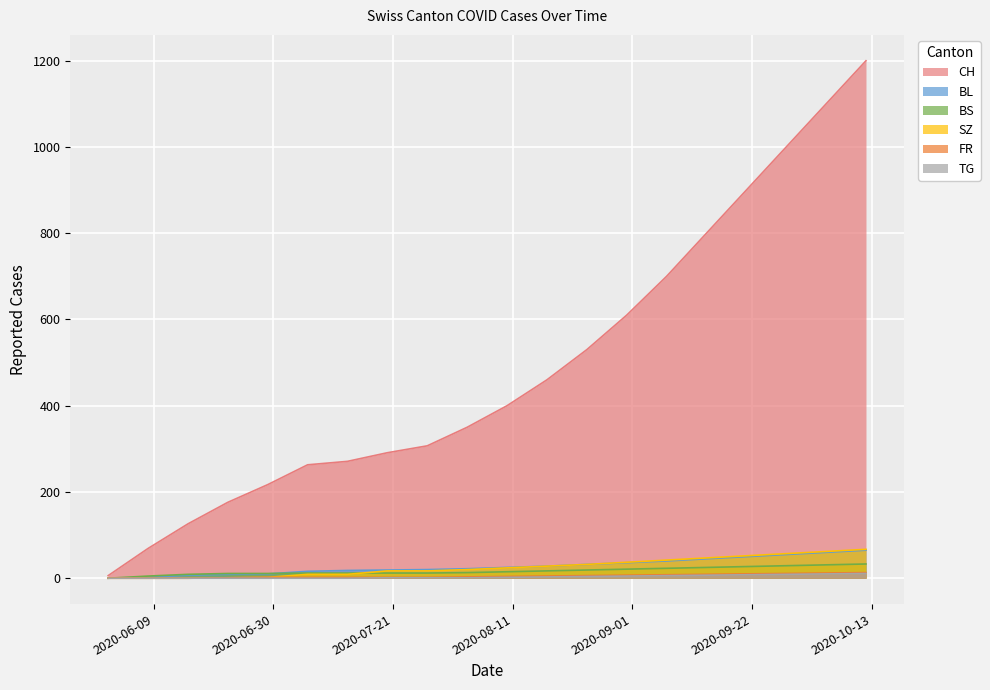

True or false: BS has more than 2 interior local peaks.

False